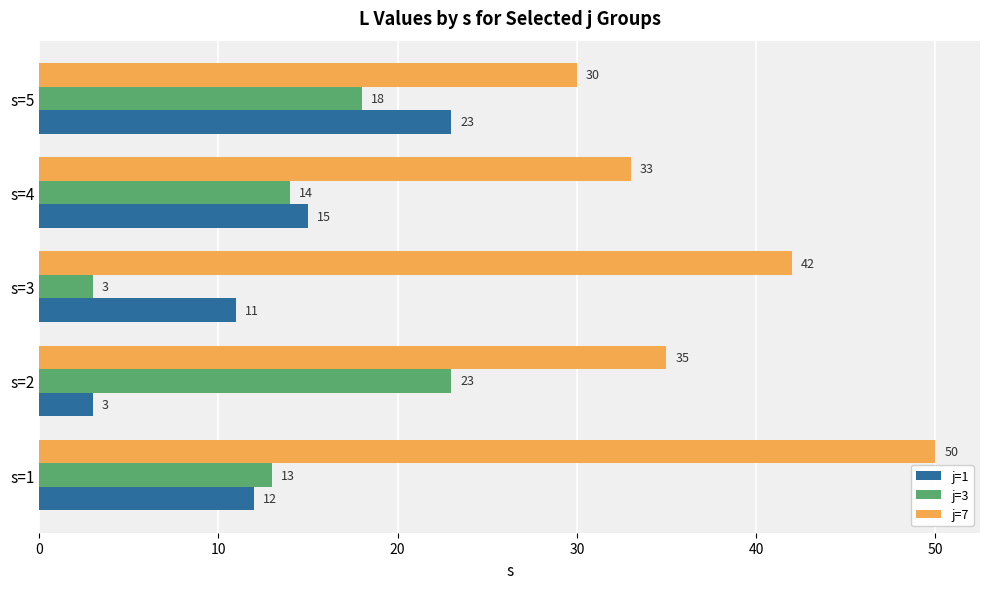

What is the sum of all j=1 values?

64